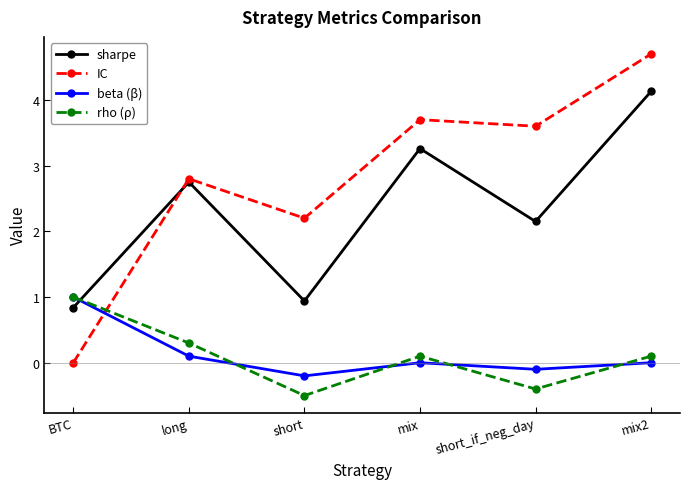

How many data points does each series have?

6